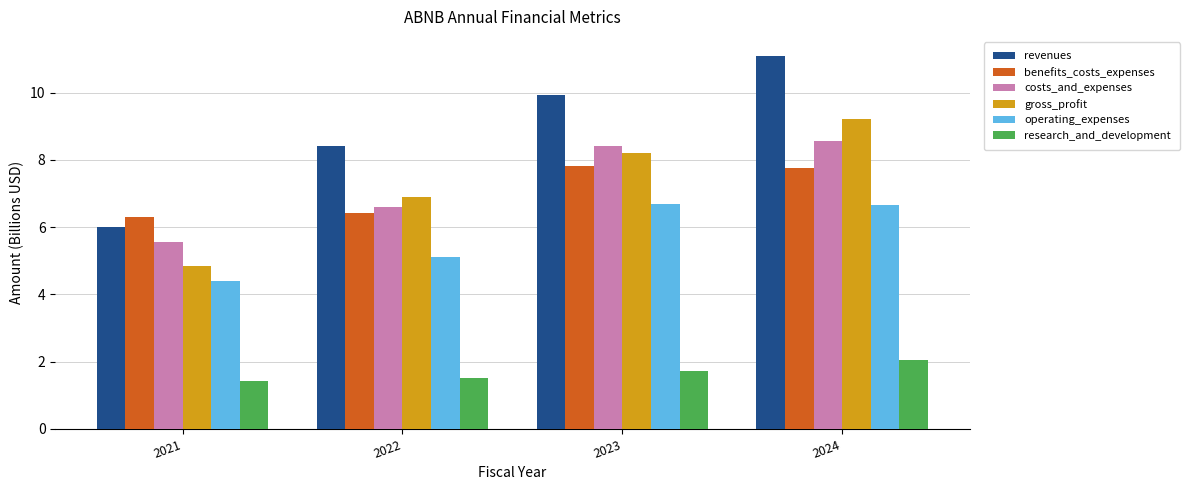

Between 2022 and 2023, which series saw the biggest shift?

costs_and_expenses